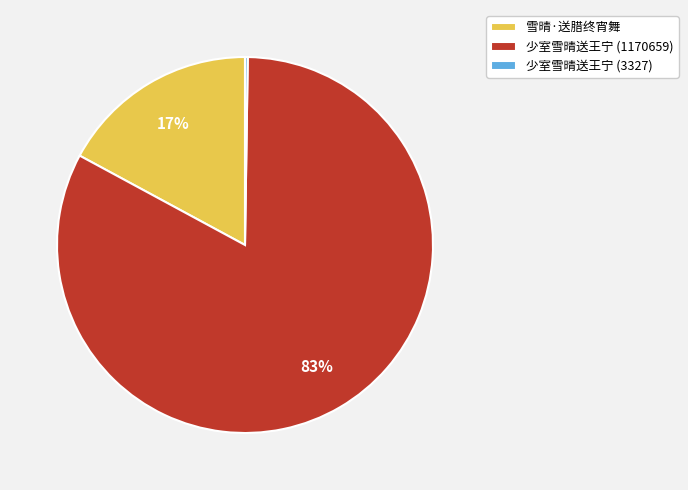

To the nearest percent, what portion does 少室雪晴送王宁 (1170659) represent?

83%